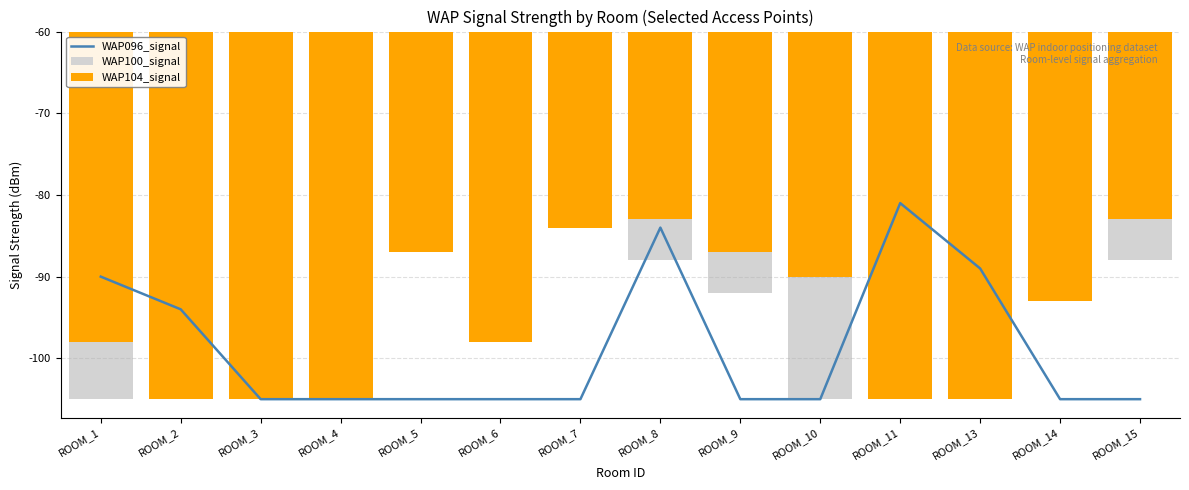

What is the total value across all series at ROOM_1?

-113